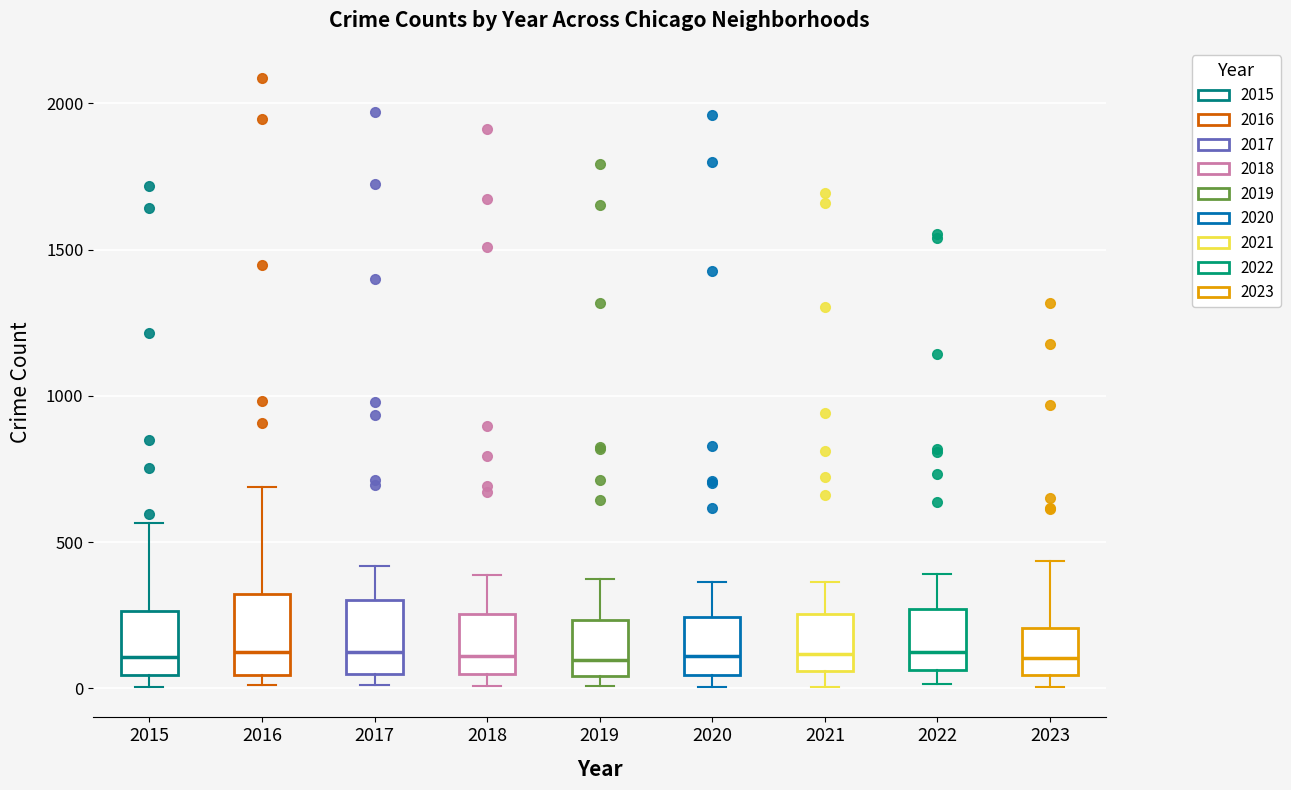

Reading left to right, read every box against the y-axis: the position of its median line, the range the box covers, and the ends of its whiskers. The values are not printed on the chart, so give them approximately, as read against the axis.

2015: median 100, box 50 to 250, whiskers 0 to 550
2016: median 150, box 50 to 300, whiskers 0 to 700
2017: median 100, box 50 to 300, whiskers 0 to 400
2018: median 100, box 50 to 250, whiskers 0 to 400
2019: median 100, box 50 to 250, whiskers 0 to 400
2020: median 100, box 50 to 250, whiskers 0 to 350
2021: median 100, box 50 to 250, whiskers 0 to 350
2022: median 100, box 50 to 250, whiskers 0 to 400
2023: median 100, box 50 to 200, whiskers 0 to 450